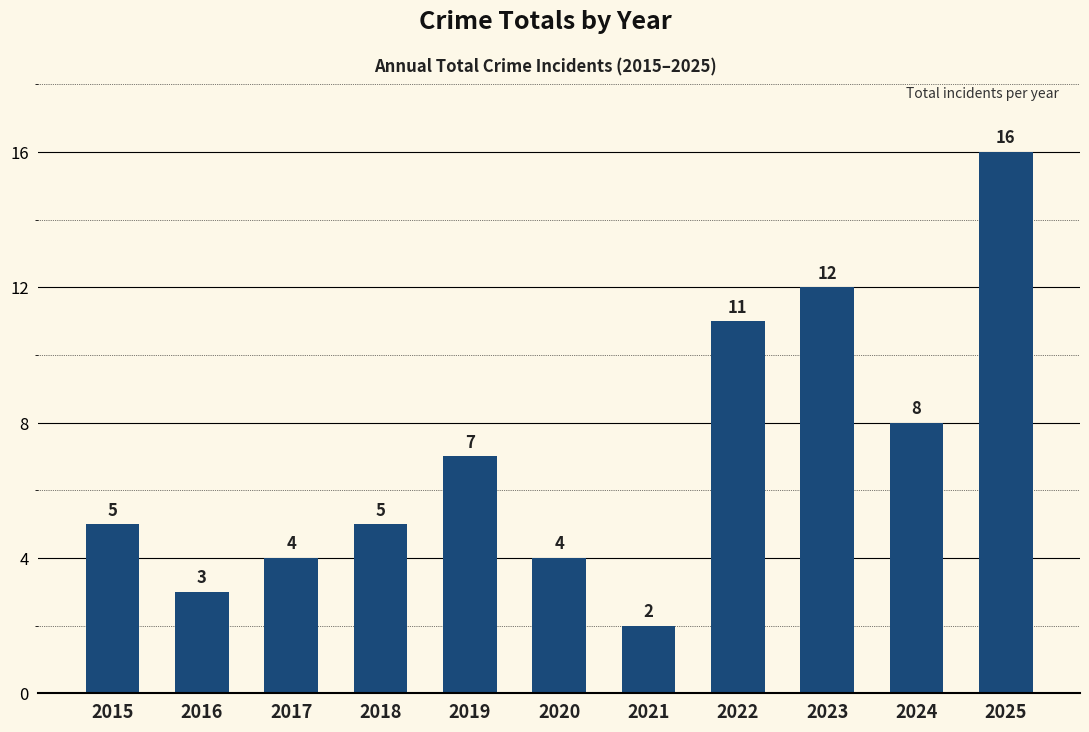

What is the sum of the values at 2021 and 2024?

10